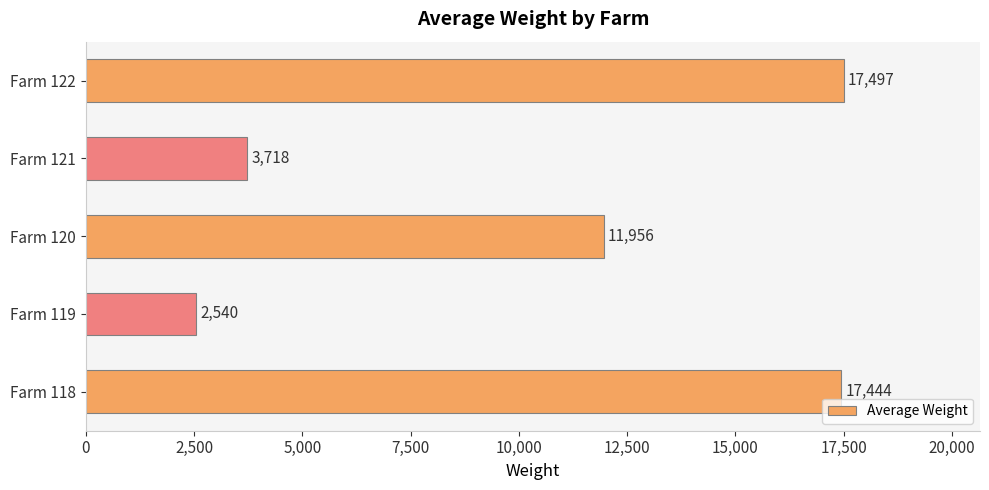

Are the bars grouped side by side (vs. stacked)?

No